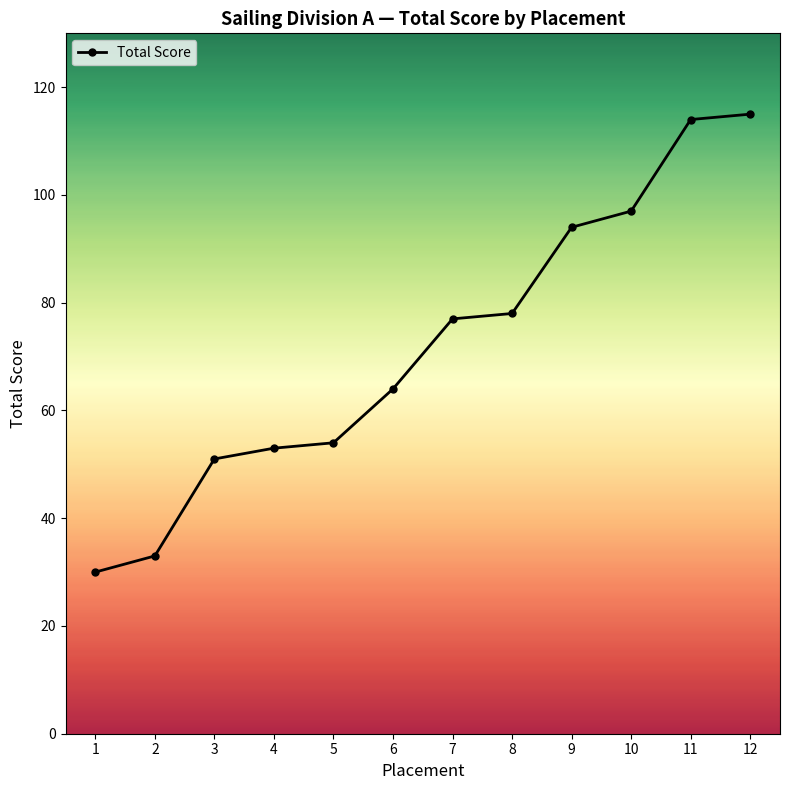

The chart shows a value of 115 at 12. True or false?

True